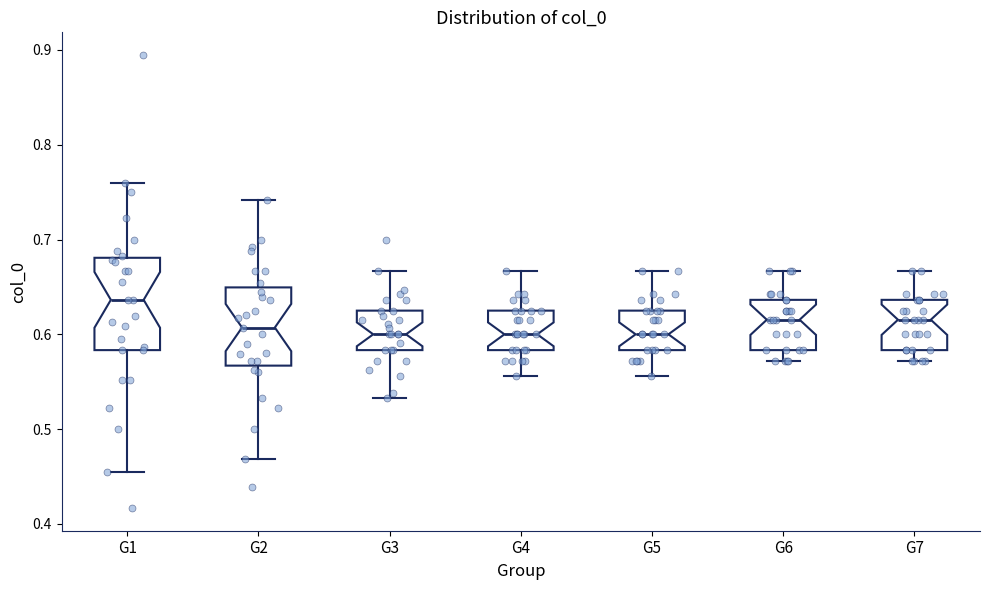

Which box is the tallest, from its lower edge to its upper edge?

G1